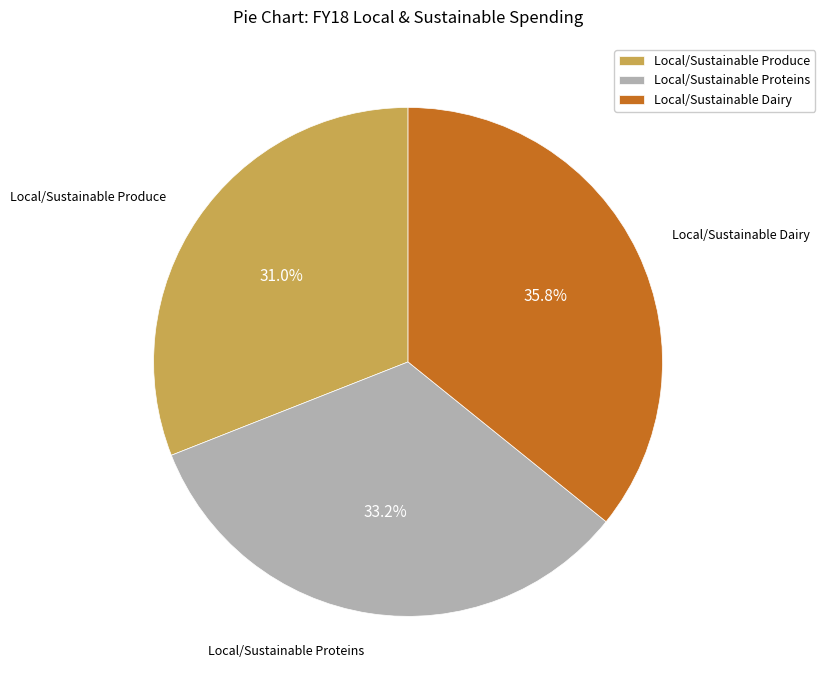

What percentage is the Local/Sustainable Dairy slice, to the nearest percent?

36%